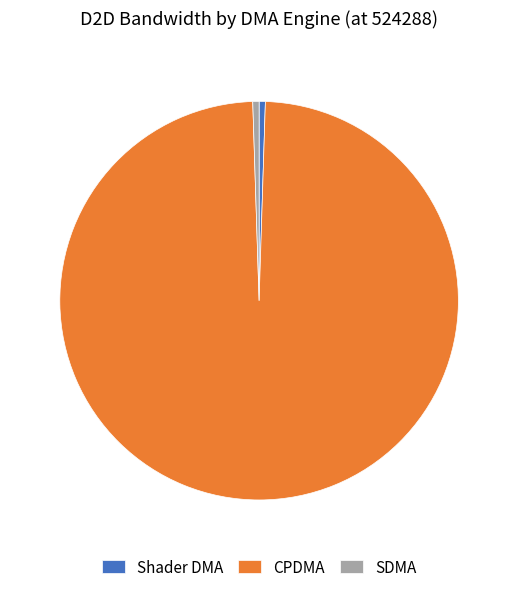

How many slices are in this pie chart?

3